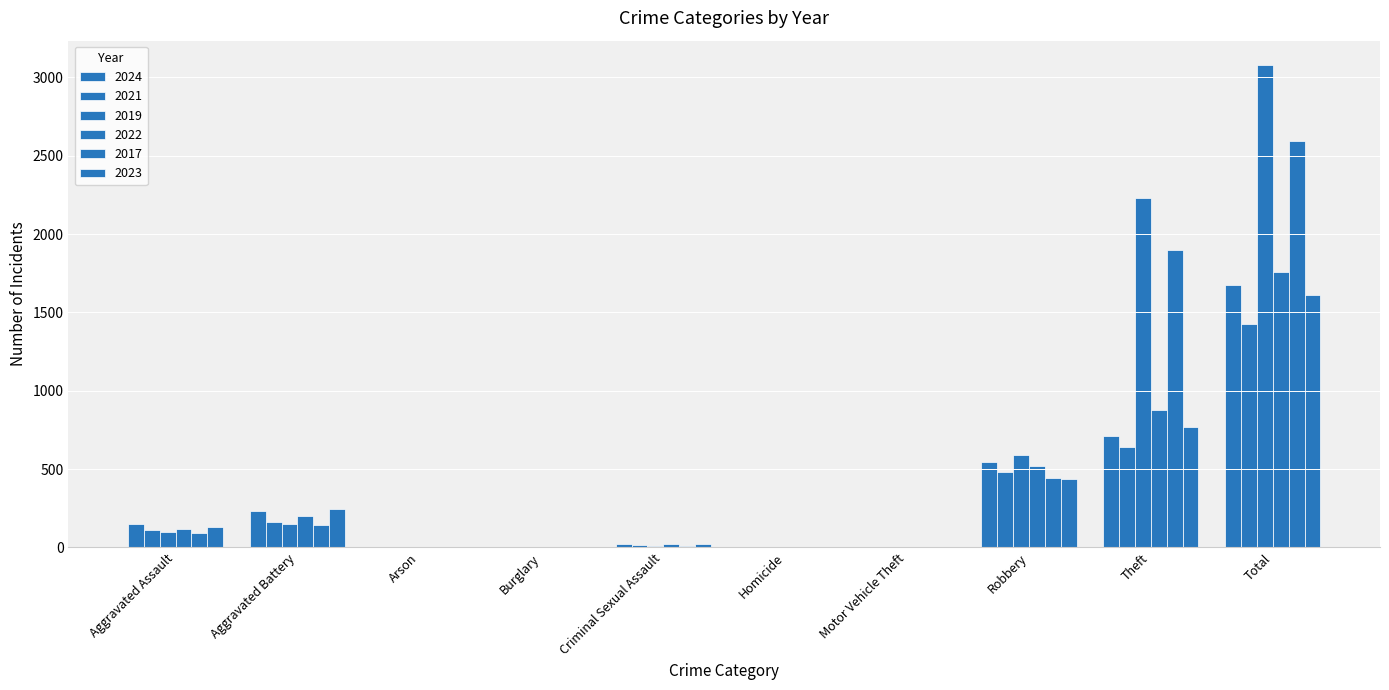

Does the chart contain stacked bars?

No